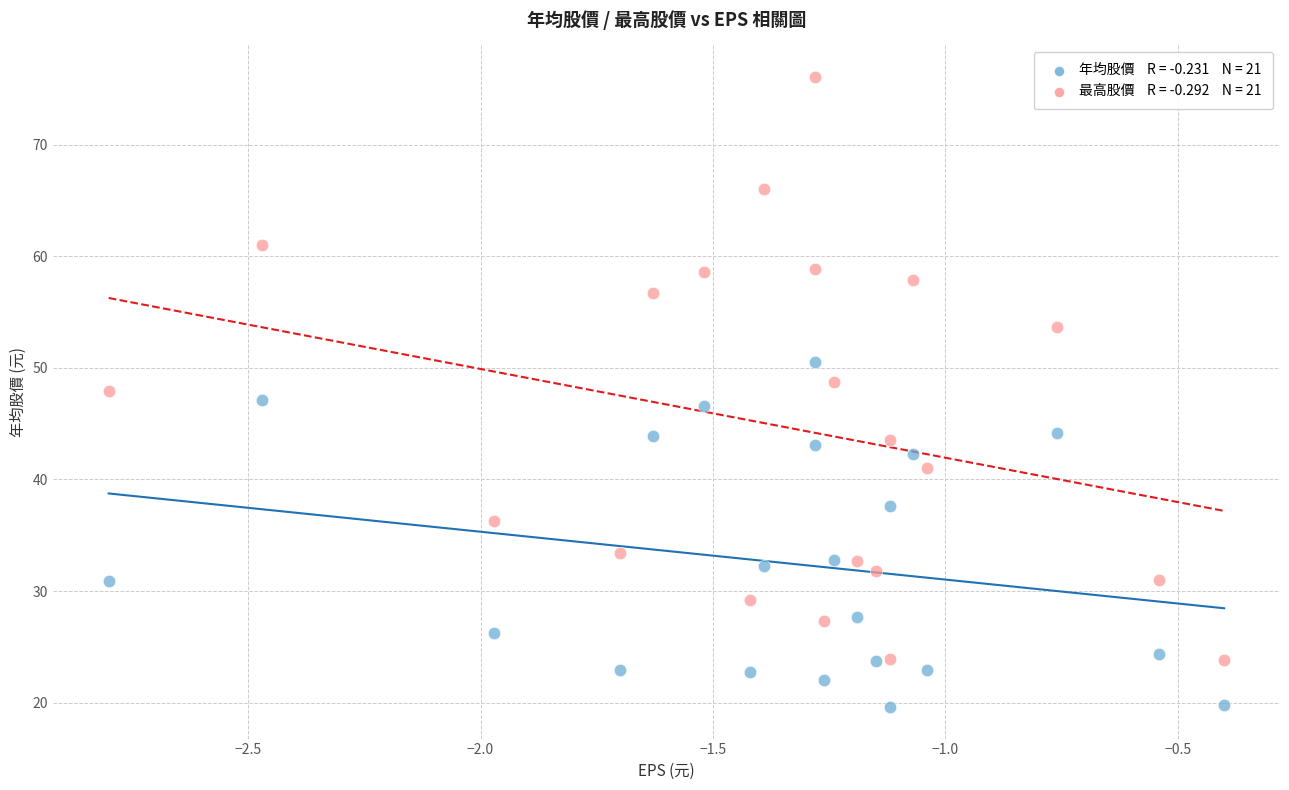

Across all data points, what is the range of Y values (max minus min)?

56.5